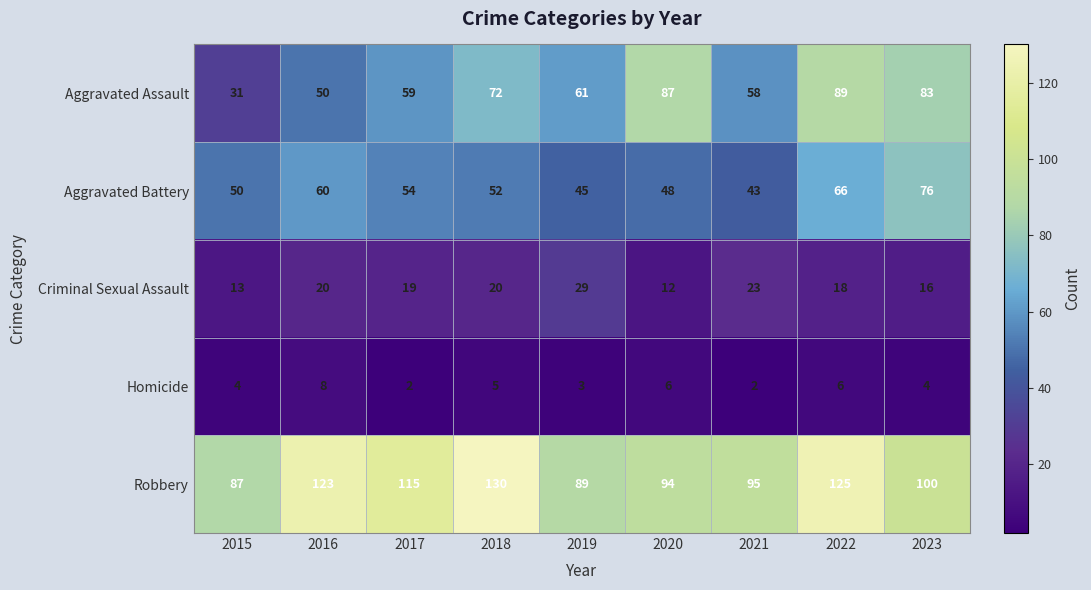

Between 2017 and 2022, which series saw the biggest shift?

Aggravated Assault